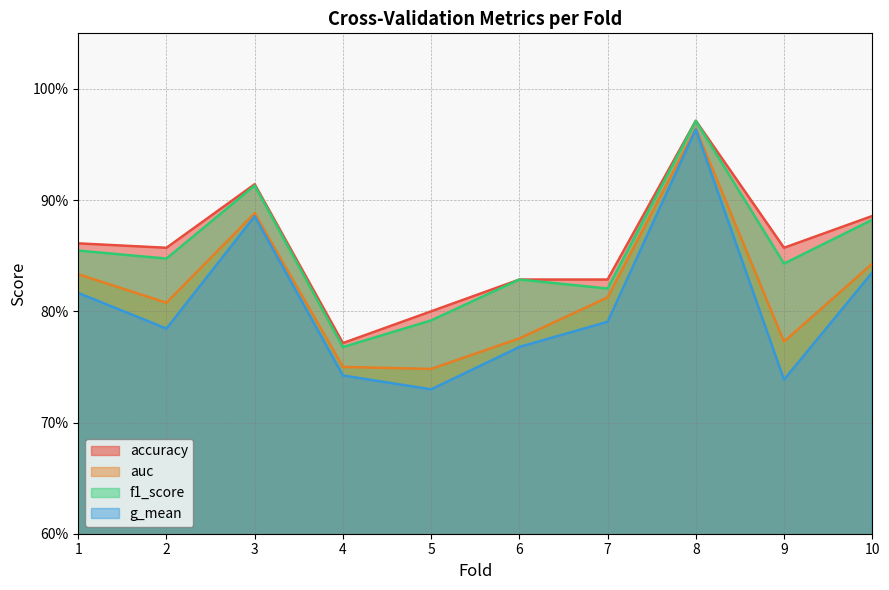

Is the value of auc at 3 greater than the value of g_mean at 8?

No